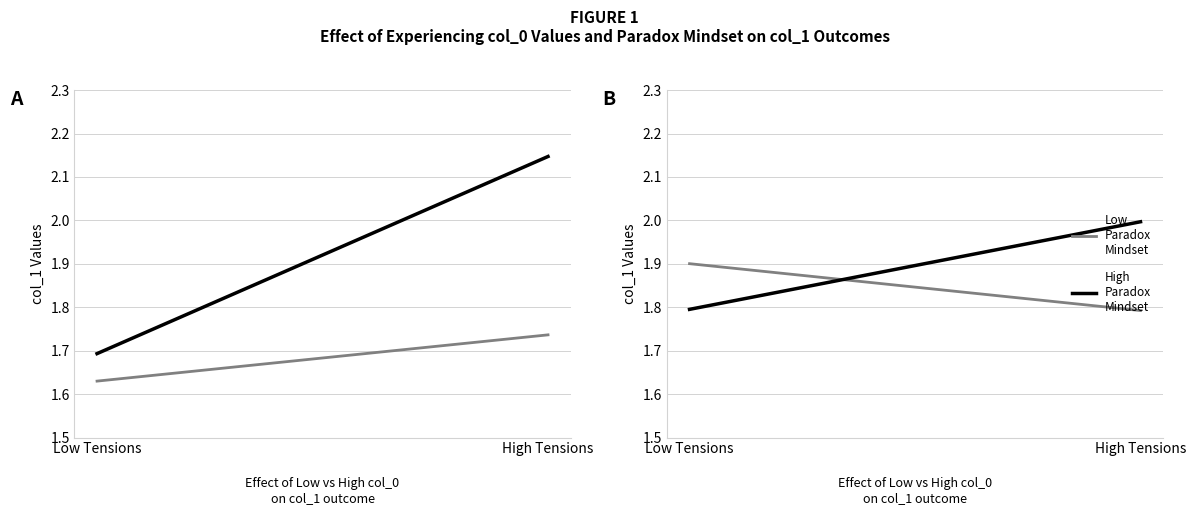

What are all the series names shown in the legend?

Low Paradox Mindset, High Paradox Mindset, Low
Paradox
Mindset, High
Paradox
Mindset